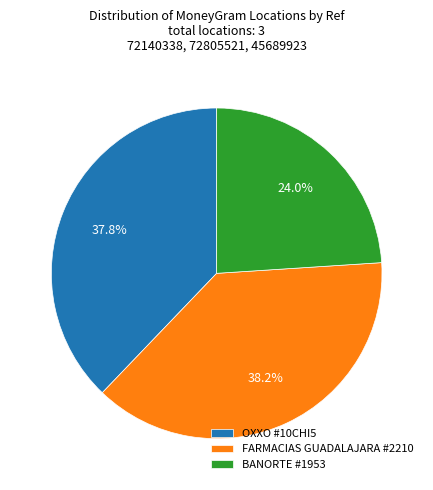

Between FARMACIAS GUADALAJARA #2210 and BANORTE #1953, which is larger?

FARMACIAS GUADALAJARA #2210